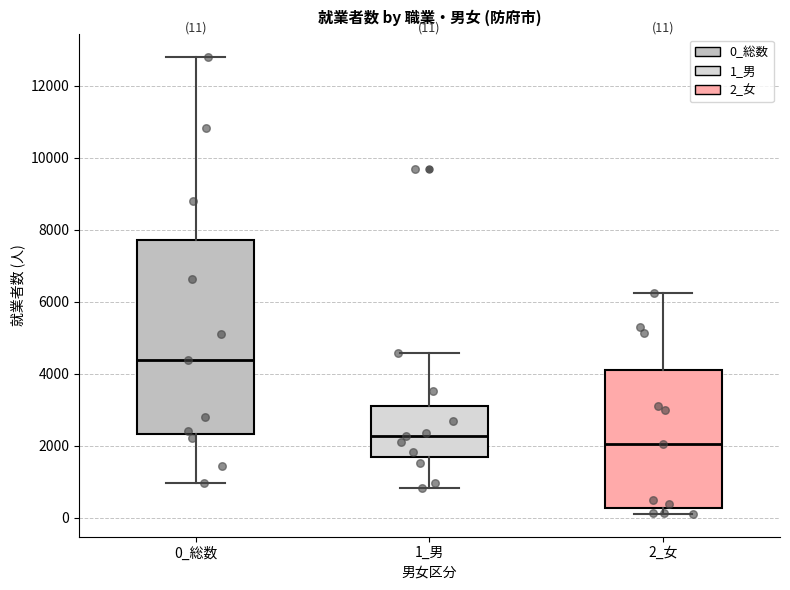

Which box's median line is the highest?

0_総数